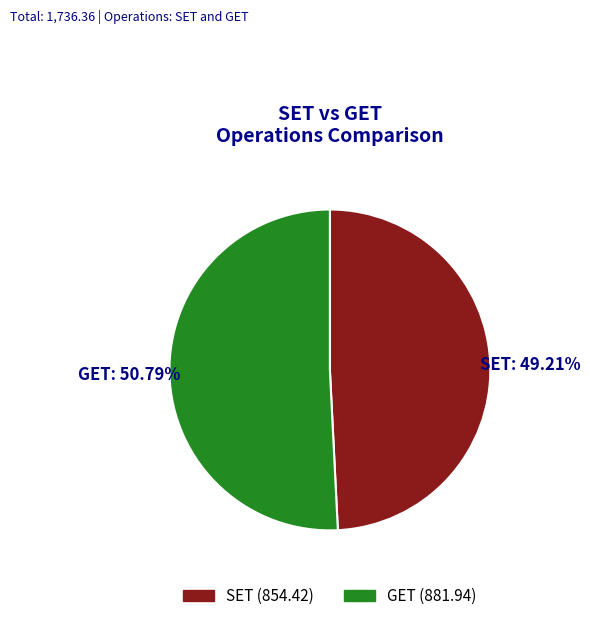

To the nearest percent, what portion does GET represent?

51%